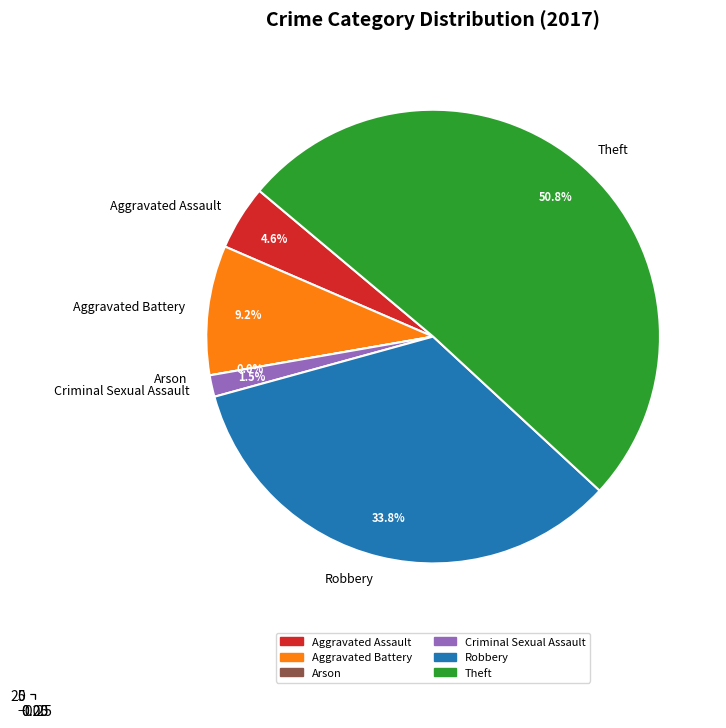

True or false: Aggravated Battery accounts for 9% of the total.

True